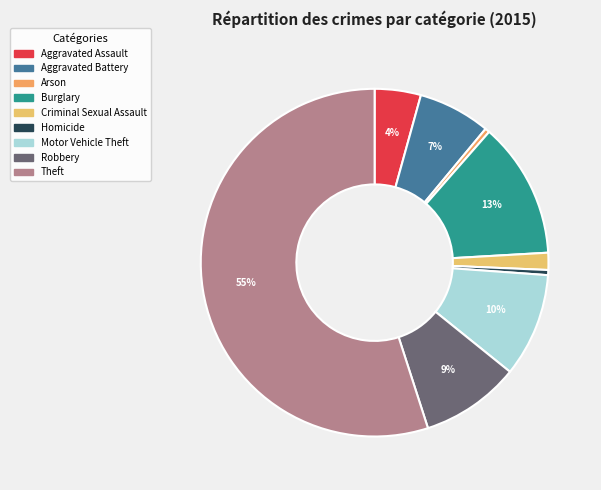

What is the largest slice in the pie chart?

Theft